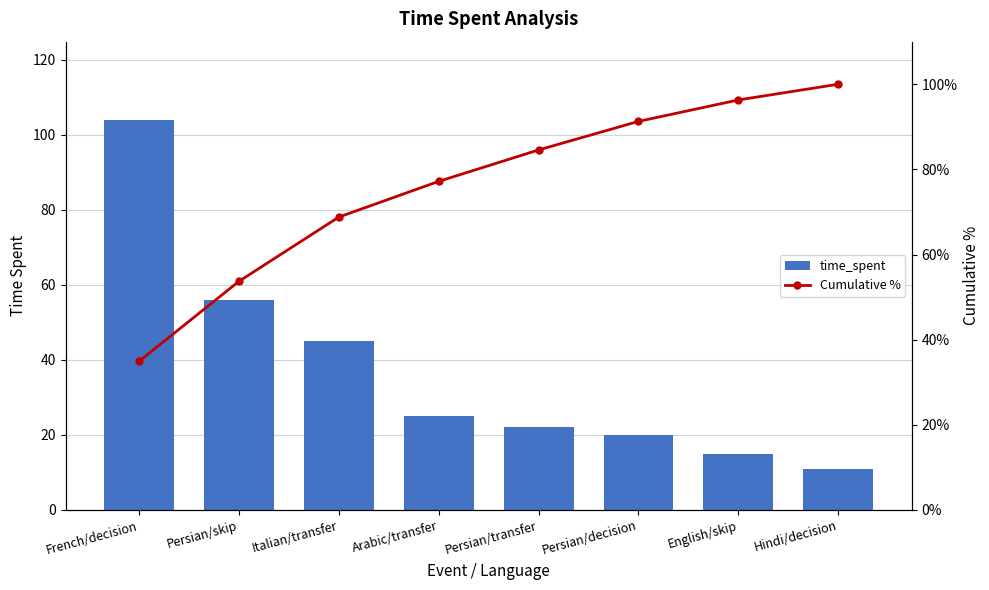

Rank the series by their average value, from lowest to highest.

time_spent, Cumulative %